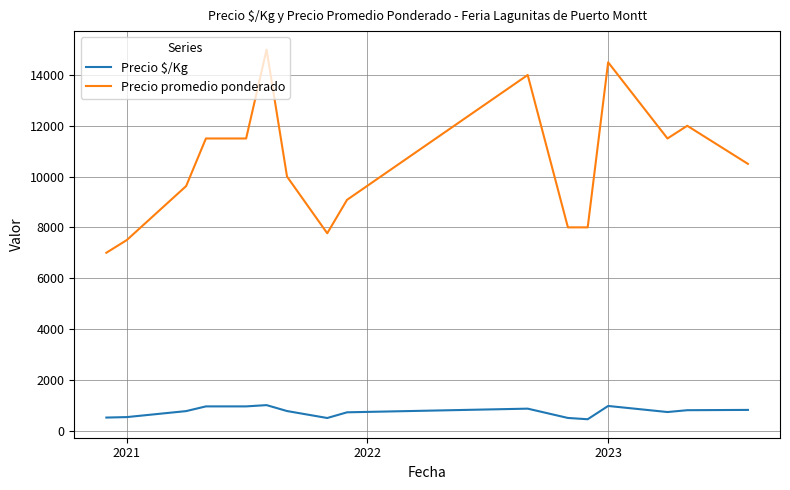

What is the maximum value for Precio $/Kg?

1000.0